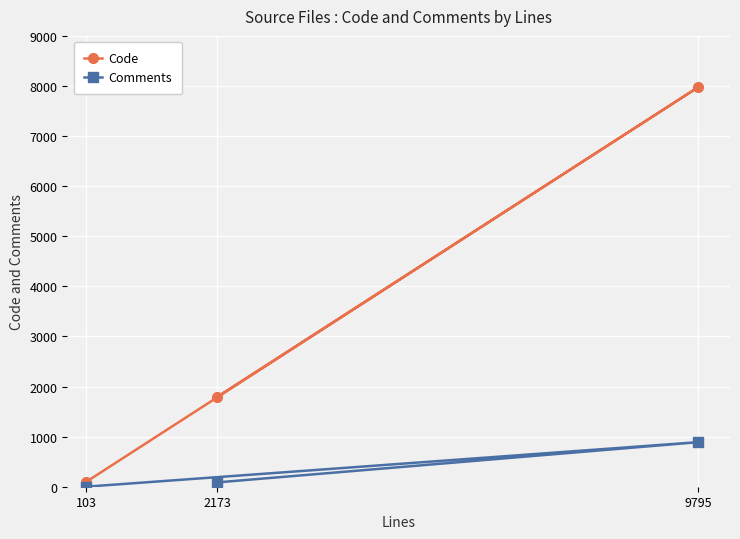

What is the sum of the Comments values at 2173 and 9795?

976